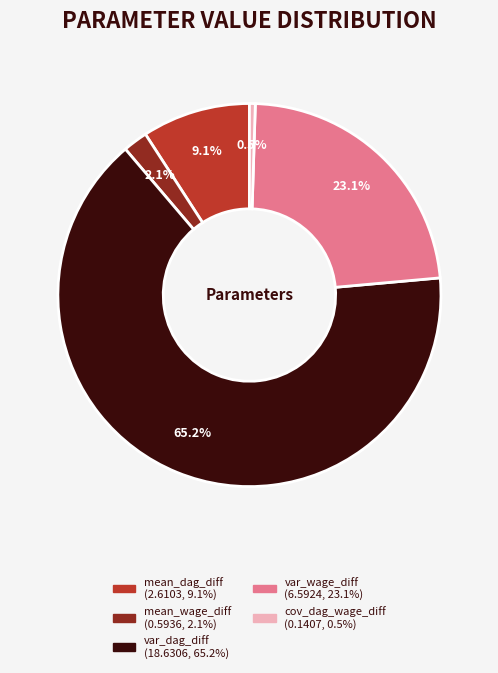

Which slice represents more than half of the pie?

var_dag_diff